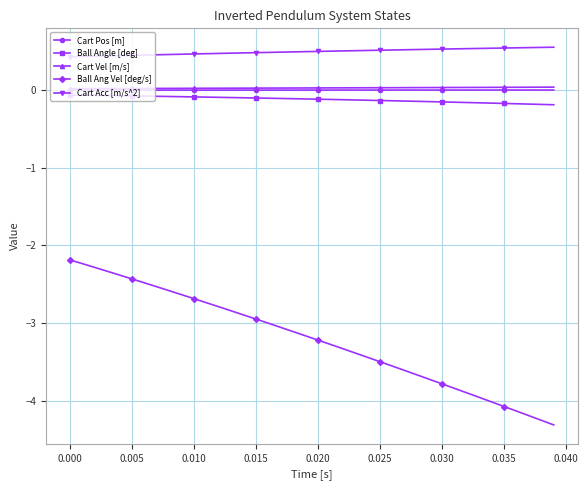

Which series has the largest range (max minus min)?

Ball Ang Vel [deg/s]